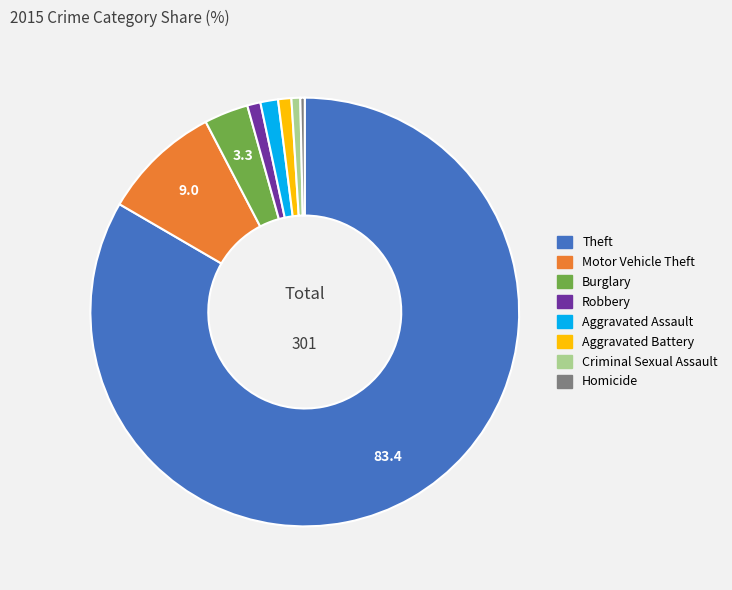

Does any single category account for the majority?

Yes